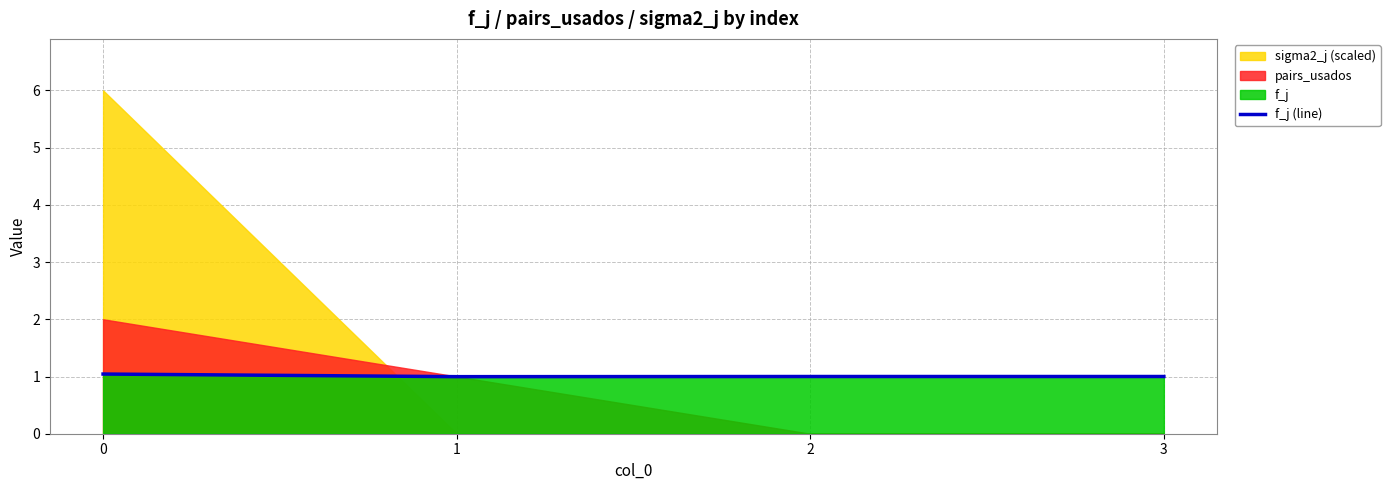

How many categories are shown in the chart?

4